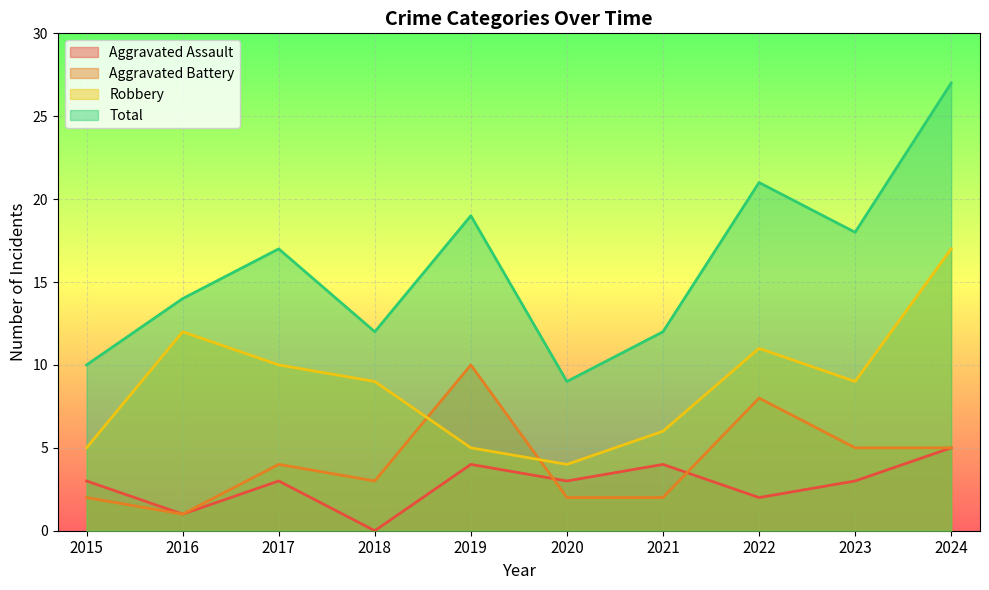

What value does the Robbery series have at 2020?

4